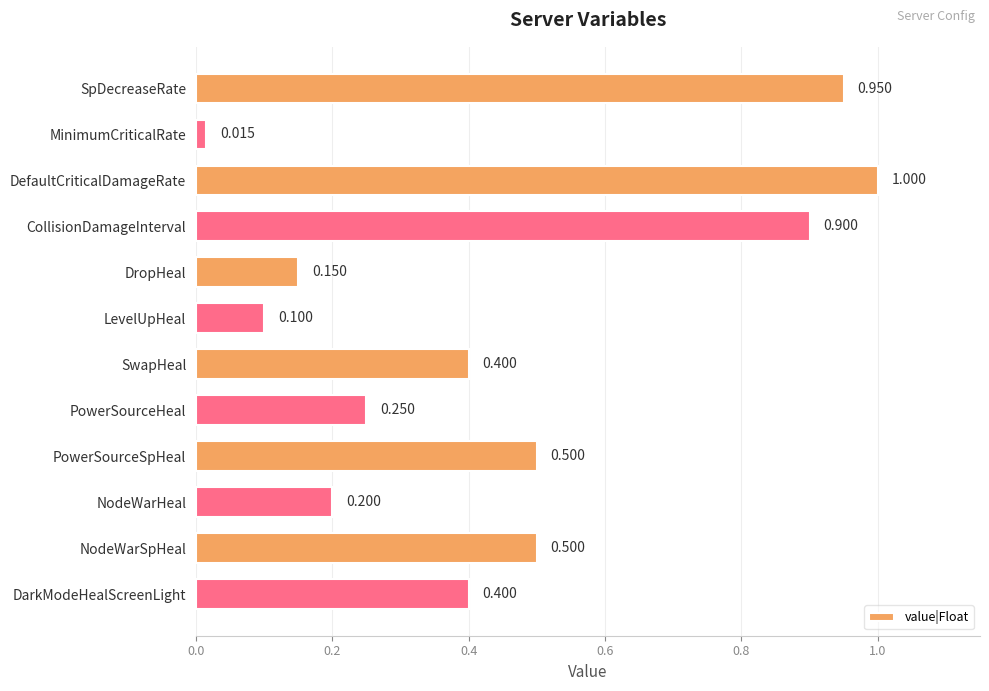

Which label corresponds to the largest value in the chart?

DefaultCriticalDamageRate